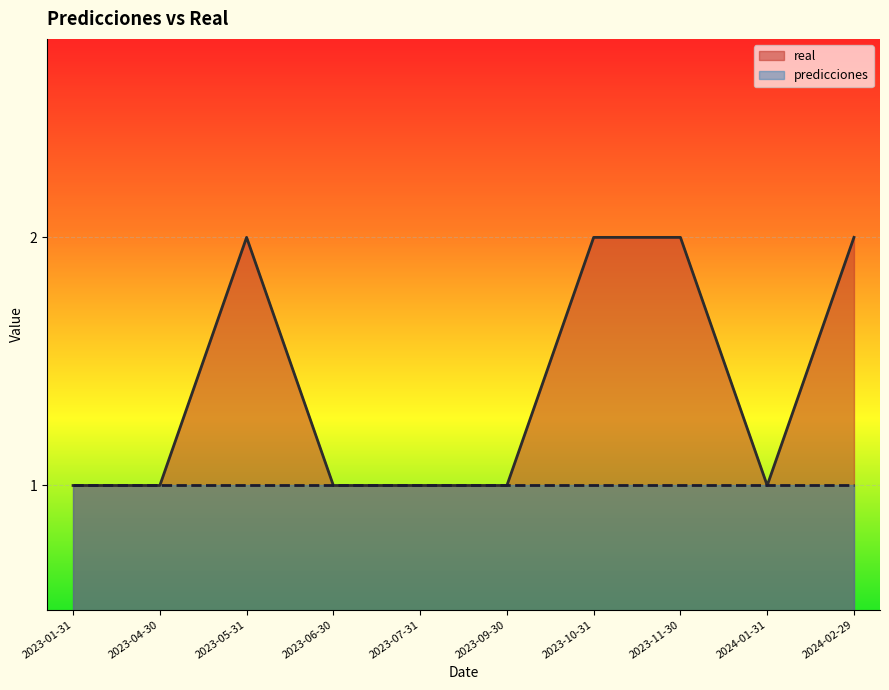

Rank the categories by value from lowest to highest.

2023-01-31, 2023-04-30, 2023-06-30, 2023-07-31, 2023-09-30, 2024-01-31, 2023-05-31, 2023-10-31, 2023-11-30, 2024-02-29